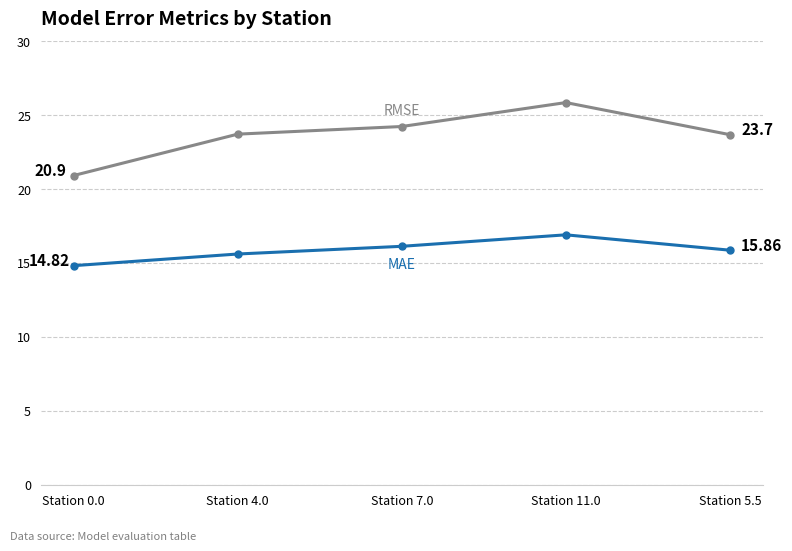

What is the total value across all series at Station 4.0?

39.3